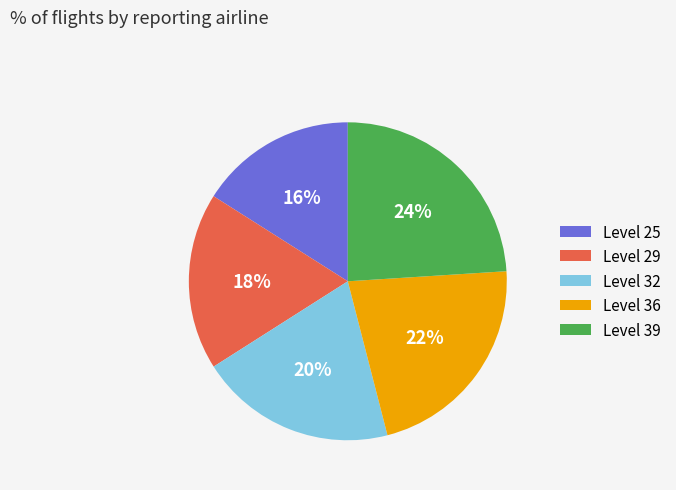

True or false: Level 39 accounts for 33% of the total.

False